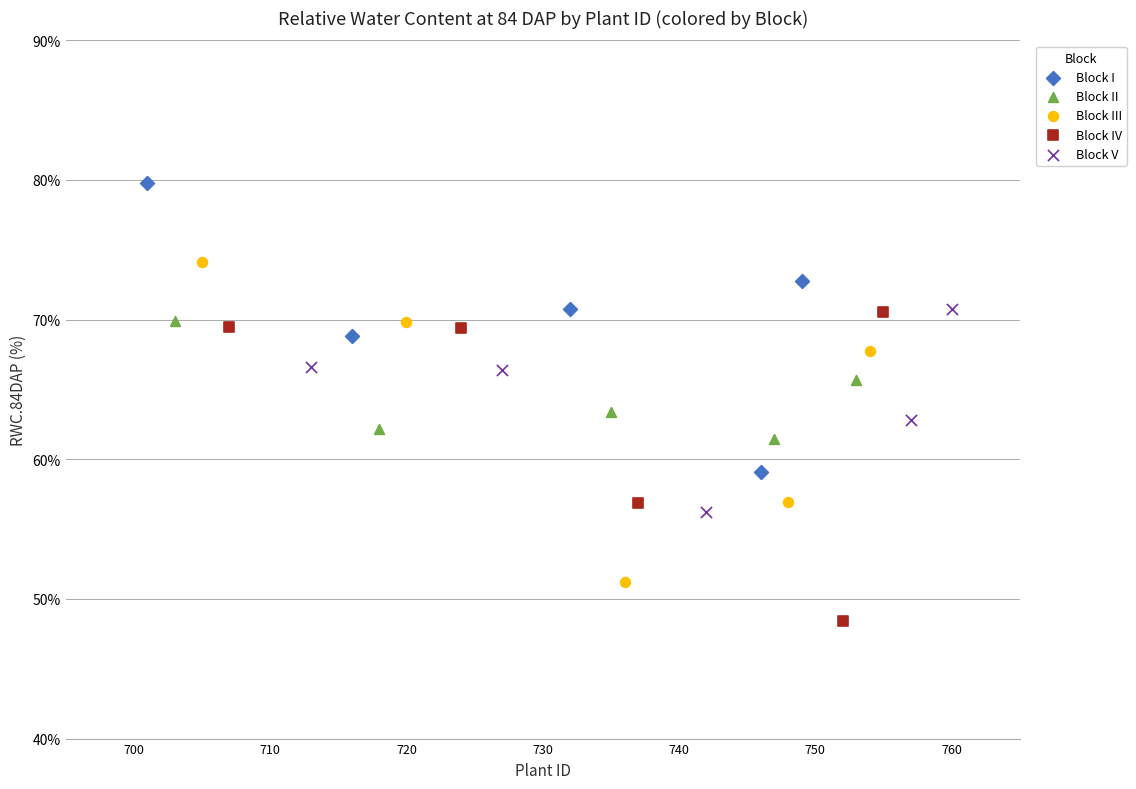

Which series contains the lowest Y value?

Block IV